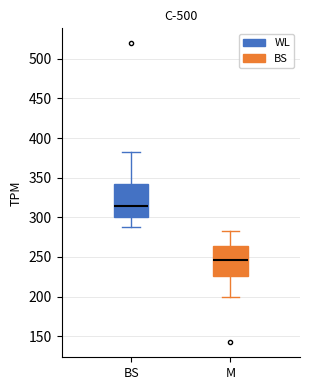

Which box's median line is the lowest?

M